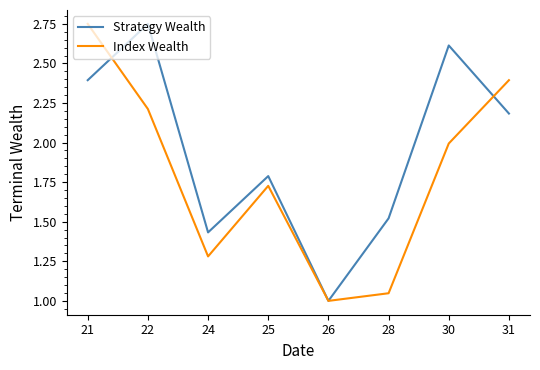

The value of Strategy Wealth at 24 is 0.7. True or false?

False